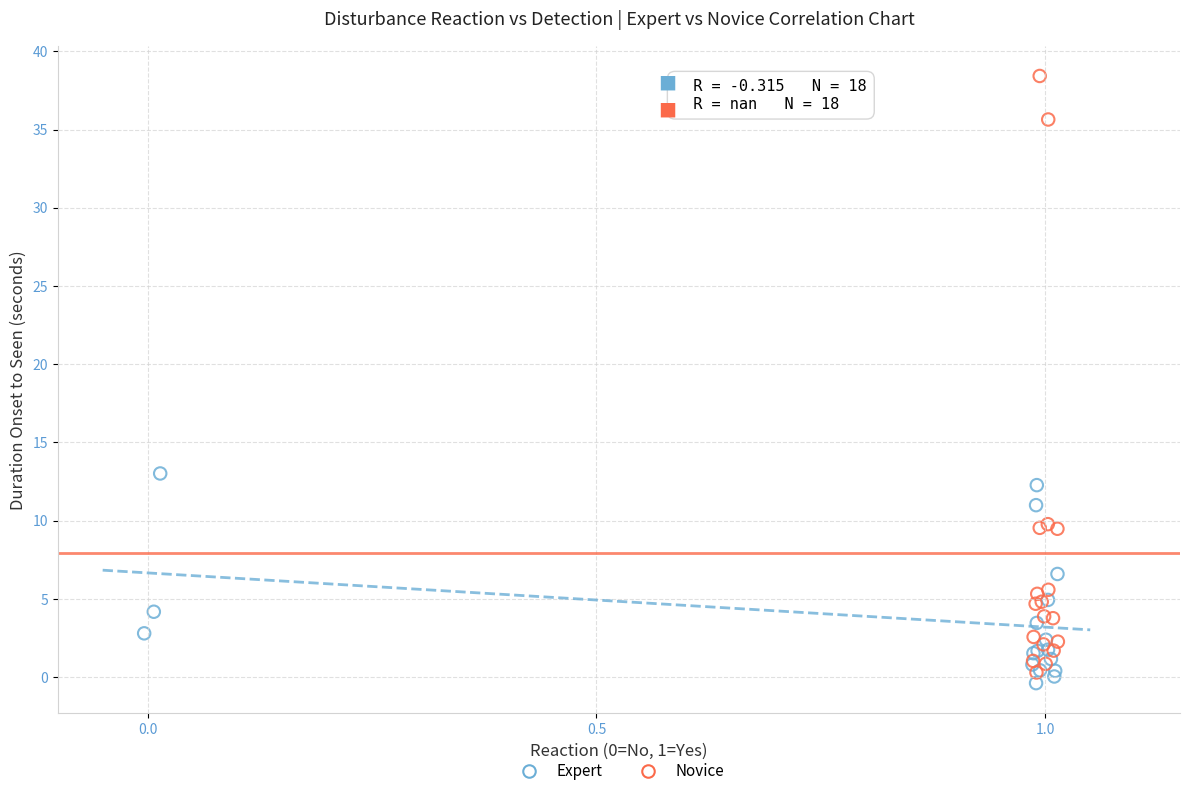

Which series reaches the maximum Y coordinate?

Novice